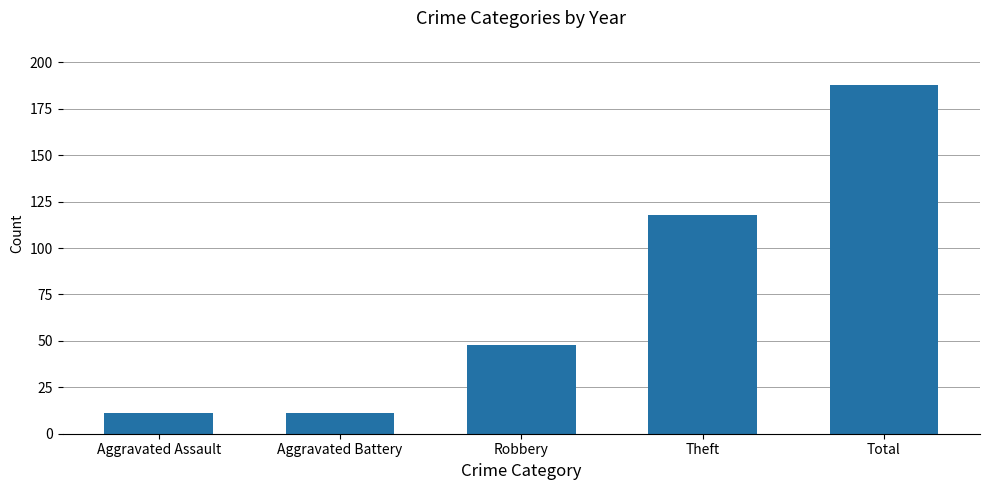

The value at Total is 47. True or false?

False